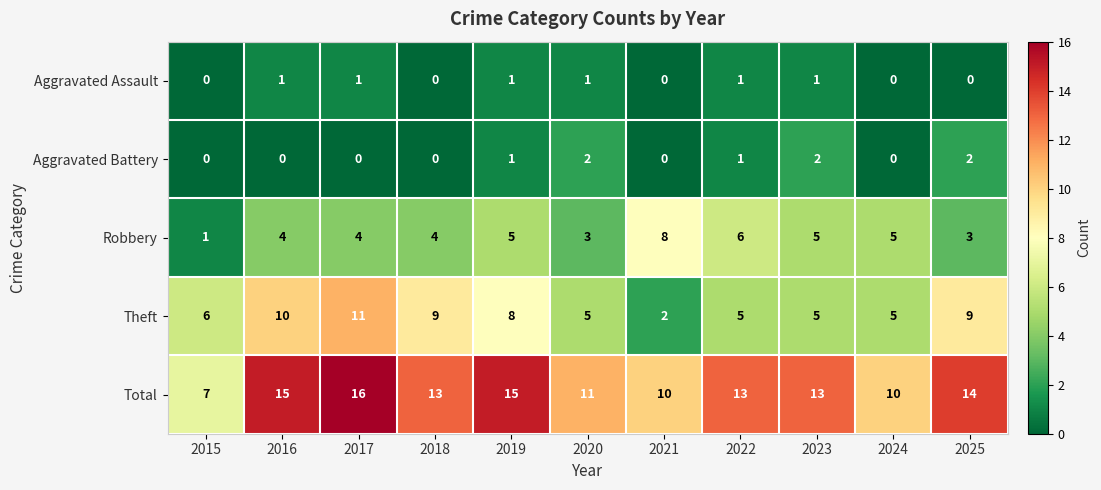

Rank the series by their maximum value, from lowest to highest.

Aggravated Assault, Aggravated Battery, Robbery, Theft, Total